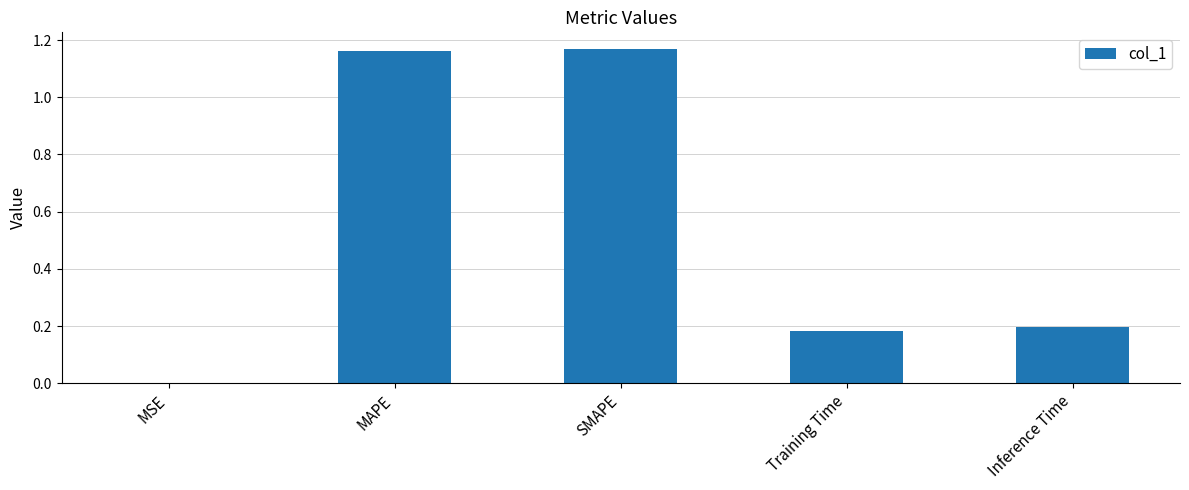

What is the sum of all values?

2.7